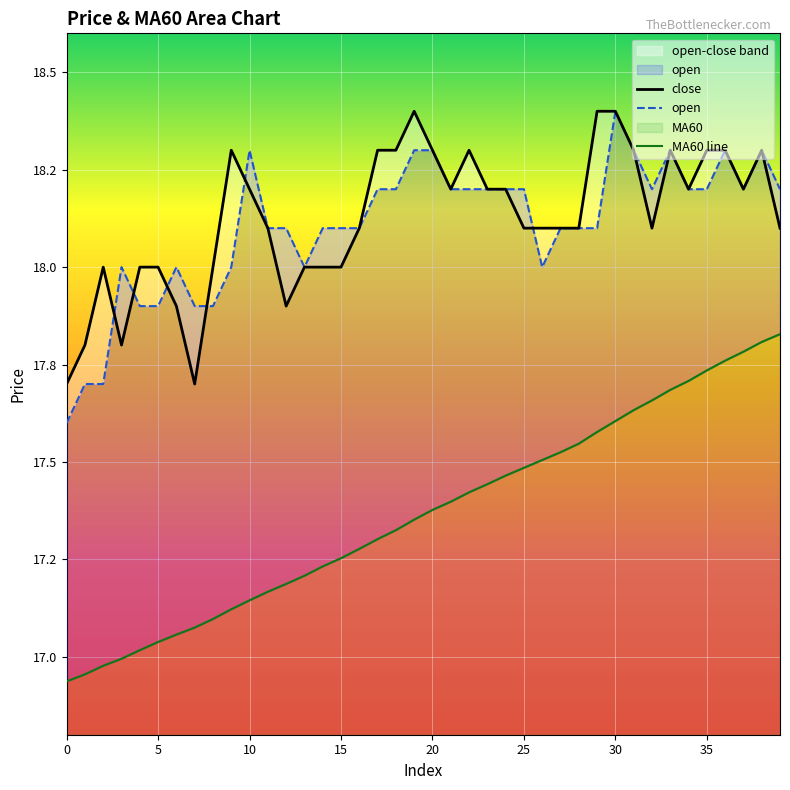

What is the difference between the close values at 25 and 10?

0.1